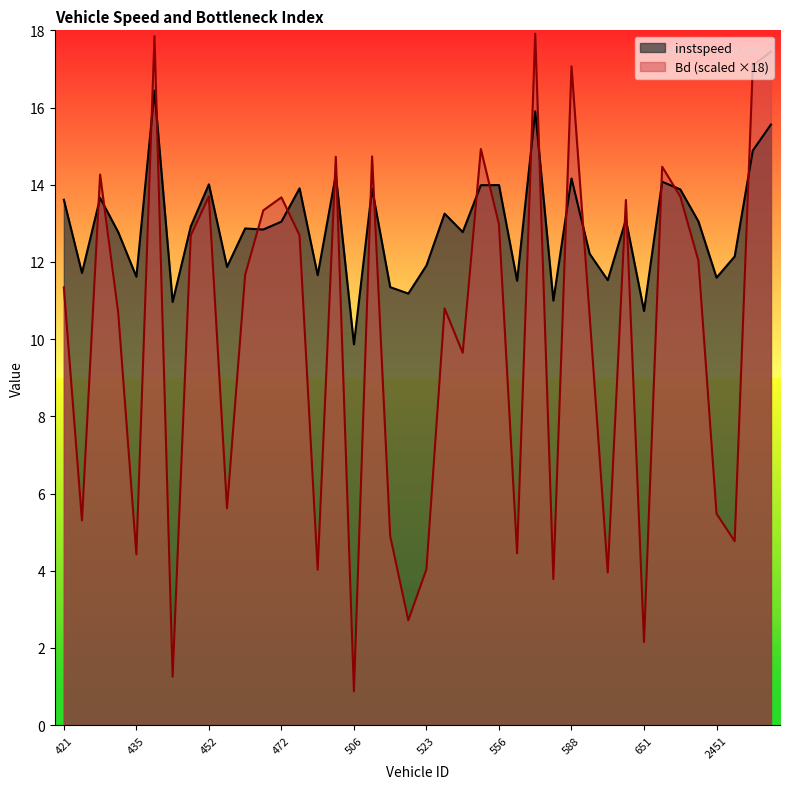

What is the difference between the highest and lowest values at 608?

1.6